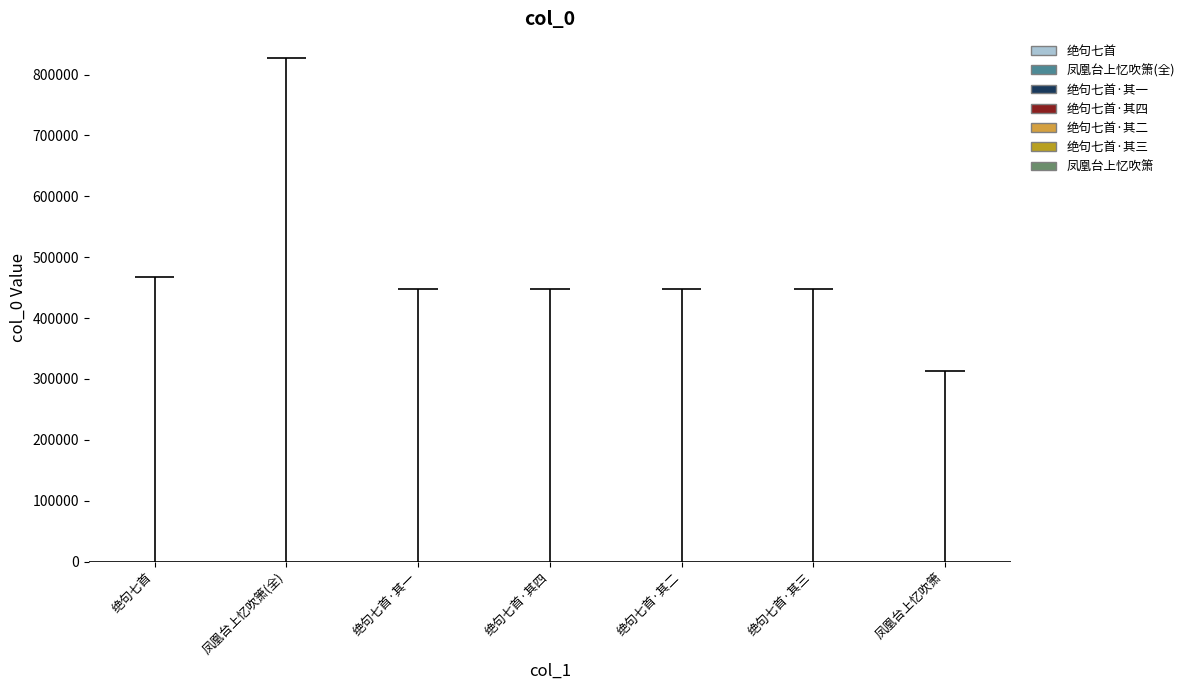

Is it true that the value at 凤凰台上忆吹箫·重九日同椒坪、一山两丈登凤凰冈望海，有怀萧伯瑶 is 313226?

True